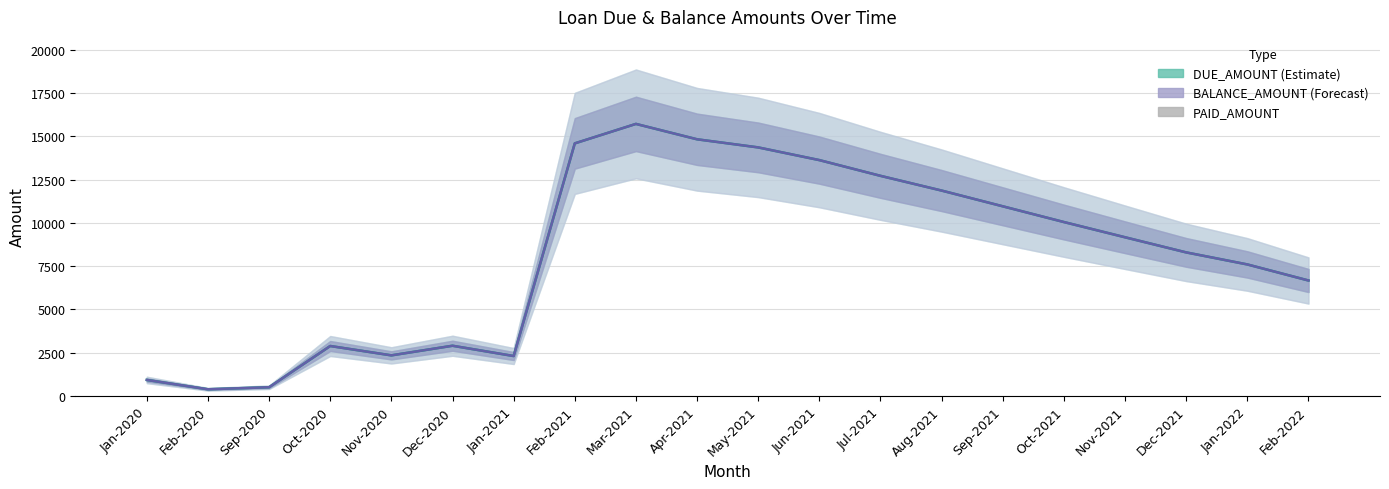

Reading right to left, transcribe all the data shown in this chart.

DUE_AMOUNT: Feb-2022=6670.0	Jan-2022=7598.0	Dec-2021=8294.0	Nov-2021=9168.5	Oct-2021=10049.0	Sep-2021=10958.9	Aug-2021=11868.8	Jul-2021=12719.9	Jun-2021=13629.8	May-2021=14363.5	Apr-2021=14833.1	Mar-2021=15722.1	Feb-2021=14596.9	Jan-2021=2303.0	Dec-2020=2897.4	Nov-2020=2341.2	Oct-2020=2882.5	Sep-2020=498.9	Feb-2020=381.2	Jan-2020=920.9
BALANCE_AMOUNT: Feb-2022=6670.0	Jan-2022=7598.0	Dec-2021=8294.0	Nov-2021=9168.5	Oct-2021=10049.0	Sep-2021=10958.9	Aug-2021=11868.8	Jul-2021=12719.9	Jun-2021=13629.8	May-2021=14363.5	Apr-2021=14833.1	Mar-2021=15722.1	Feb-2021=14596.9	Jan-2021=2303.0	Dec-2020=2897.4	Nov-2020=2341.2	Oct-2020=2882.5	Sep-2020=498.9	Feb-2020=381.2	Jan-2020=920.9
PAID_AMOUNT: Feb-2022=1.0	Jan-2022=1.0	Dec-2021=1.0	Nov-2021=1.0	Oct-2021=1.0	Sep-2021=1.0	Aug-2021=1.0	Jul-2021=1.0	Jun-2021=1.0	May-2021=1.0	Apr-2021=1.0	Mar-2021=1.0	Feb-2021=1.0	Jan-2021=1.0	Dec-2020=1.0	Nov-2020=1.0	Oct-2020=1.0	Sep-2020=1.0	Feb-2020=1.0	Jan-2020=1.0